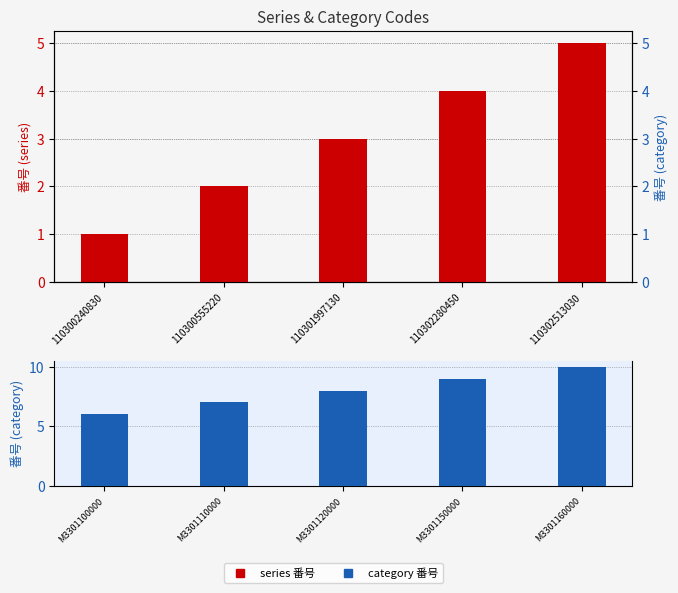

How many data points in category are above 8?

2